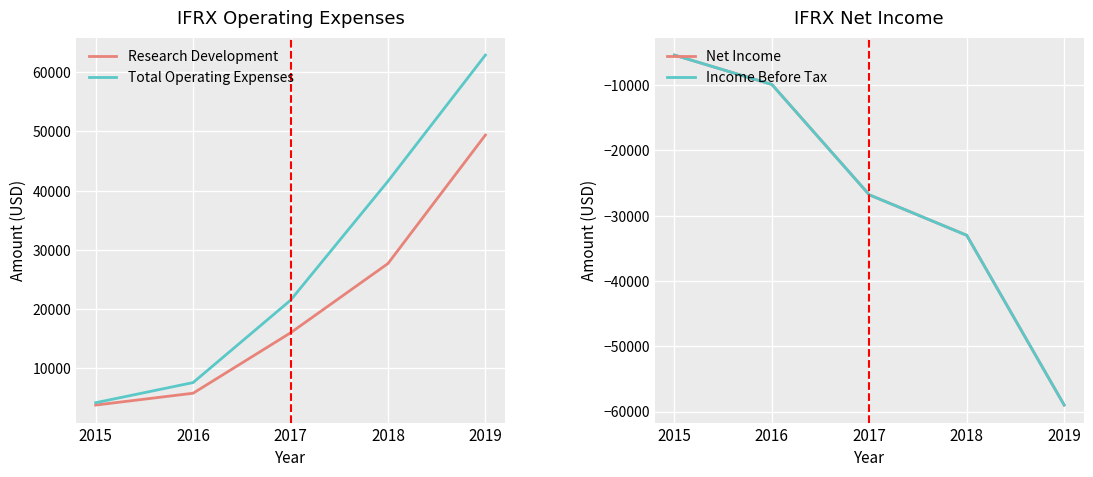

Reading right to left, extract all data points from this chart.

Research Development: 49400	27700	16000	5800	3800
Total Operating Expenses: 62900	41600	21500	7600	4200
Net Income: -59000	-33000	-26800	-9900	-5400
Income Before Tax: -59000	-33000	-26800	-9900	-5400